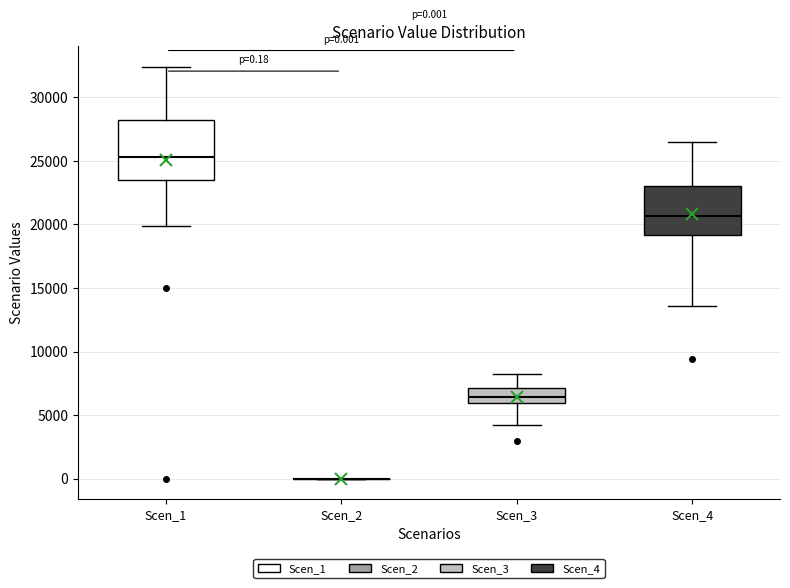

Comparing the boxes themselves (not the whiskers), which one is the tallest?

Scen_1